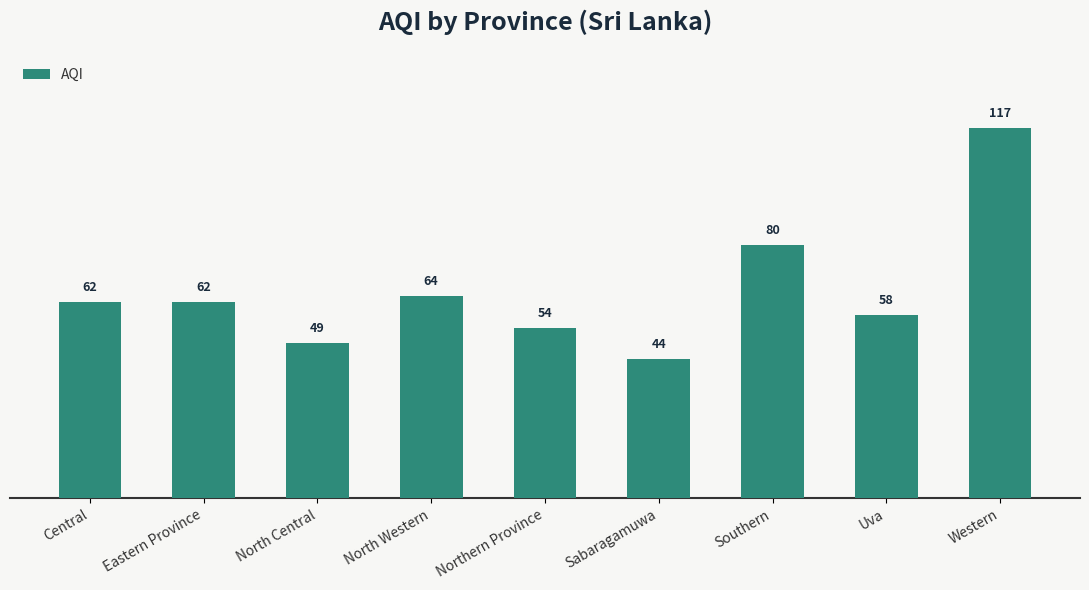

What is the ratio of the value at Southern to the value at Western?

0.7